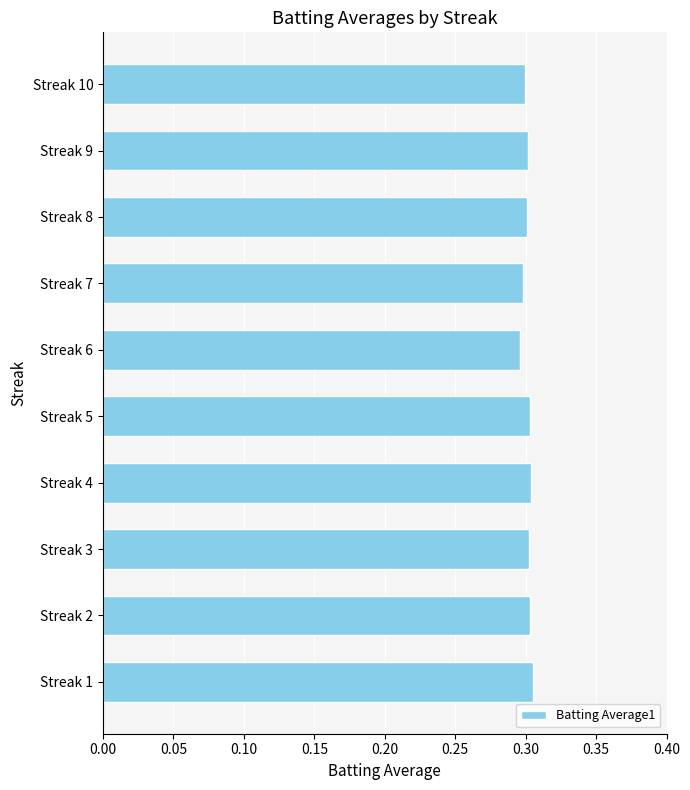

Which has a higher value, Streak 6 or Streak 1?

Streak 1